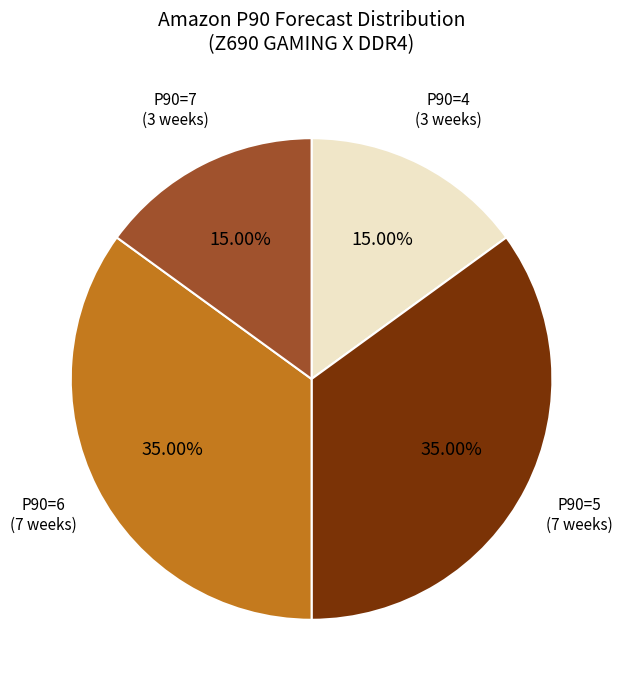

Is there any slice that represents more than half of the pie?

No